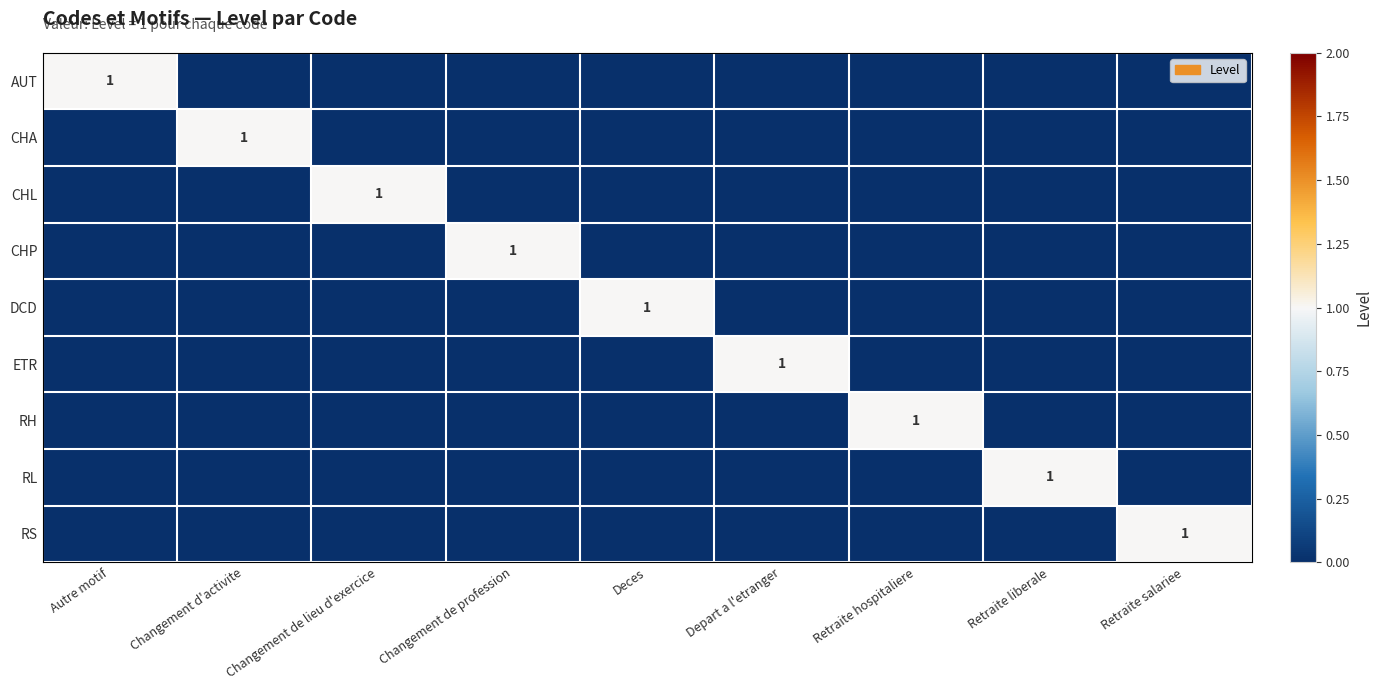

Rank the categories by ETR value from highest to lowest.

Depart a l'etranger, Autre motif, Changement d'activite, Changement de lieu d'exercice, Changement de profession, Deces, Retraite hospitaliere, Retraite liberale, Retraite salariee